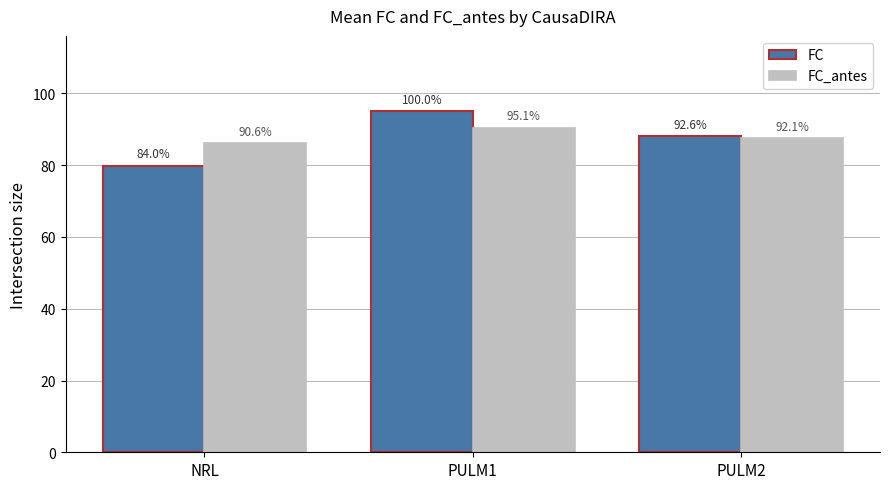

What is the total value across all series at NRL?

166.1